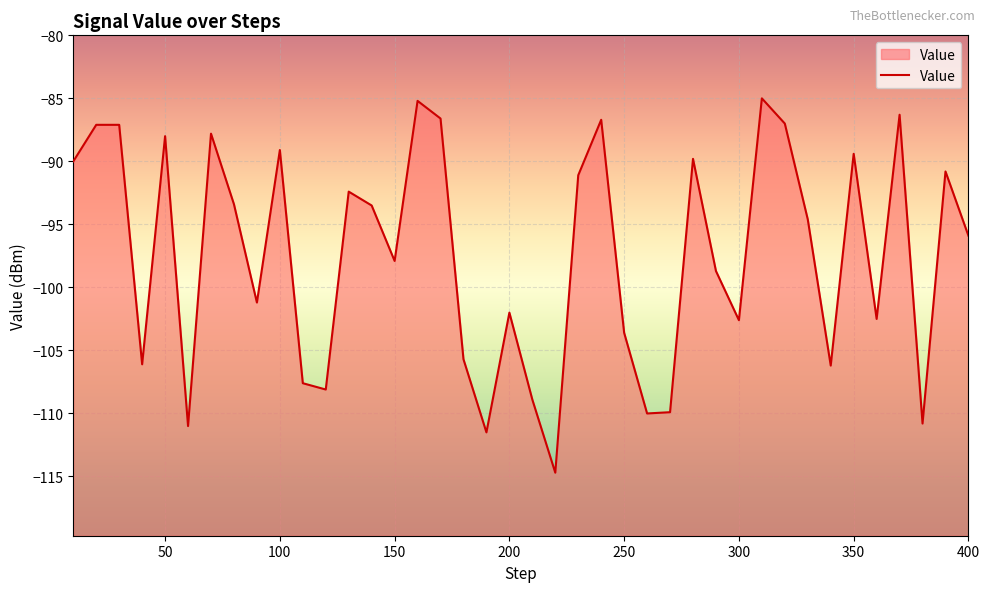

Rank the categories by value from lowest to highest.

220, 190, 60, 380, 260, 270, 210, 120, 110, 340, 40, 180, 250, 300, 360, 200, 90, 290, 150, 400, 330, 140, 80, 130, 230, 390, 10, 280, 350, 100, 50, 70, 20, 30, 320, 240, 170, 370, 160, 310